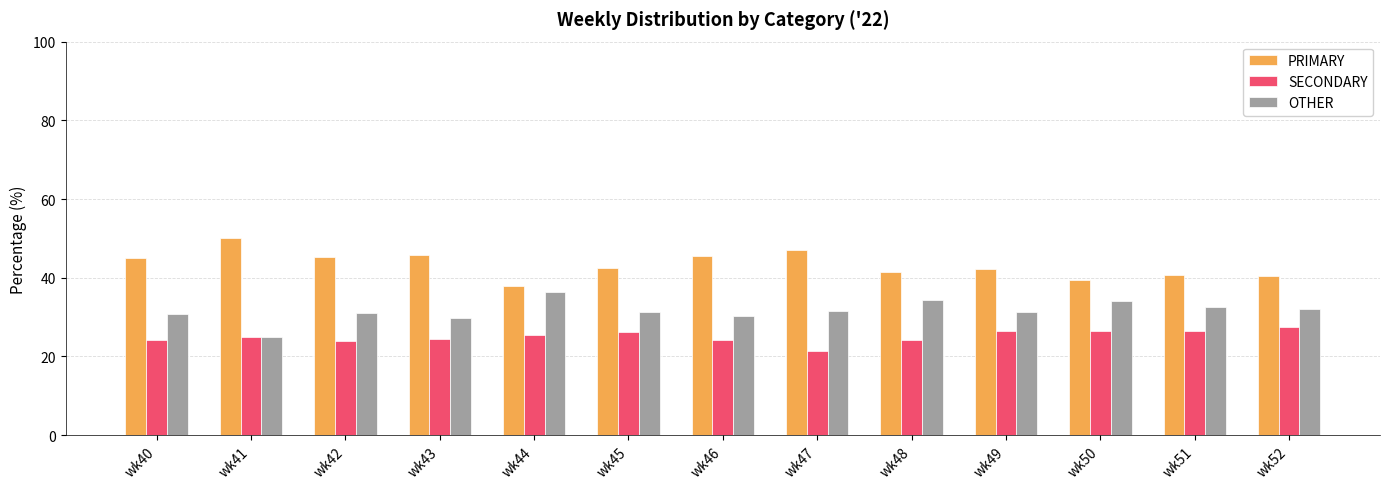

What is the value of the PRIMARY bar at the 7th from the left?

45.5